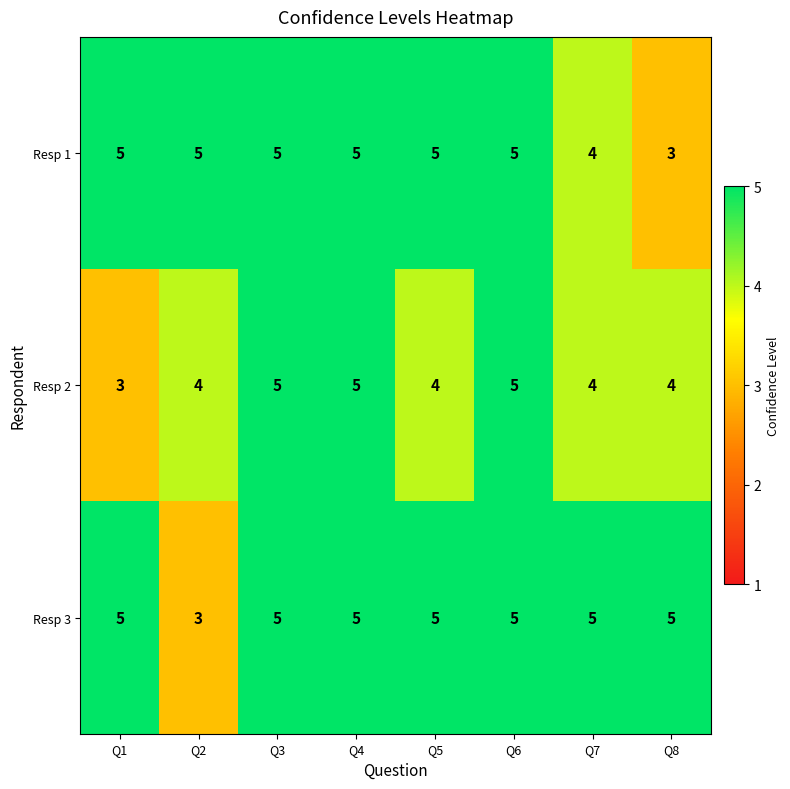

What is the greatest value displayed?

5